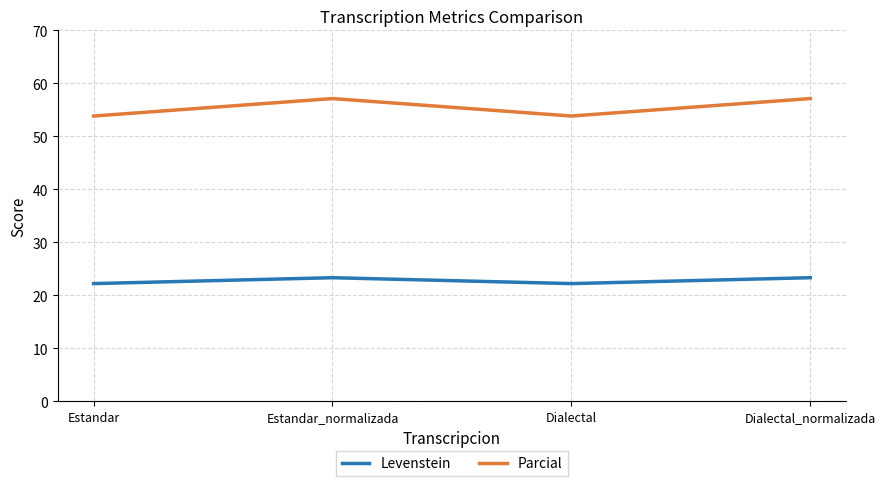

Does the chart have visible grid lines?

Yes